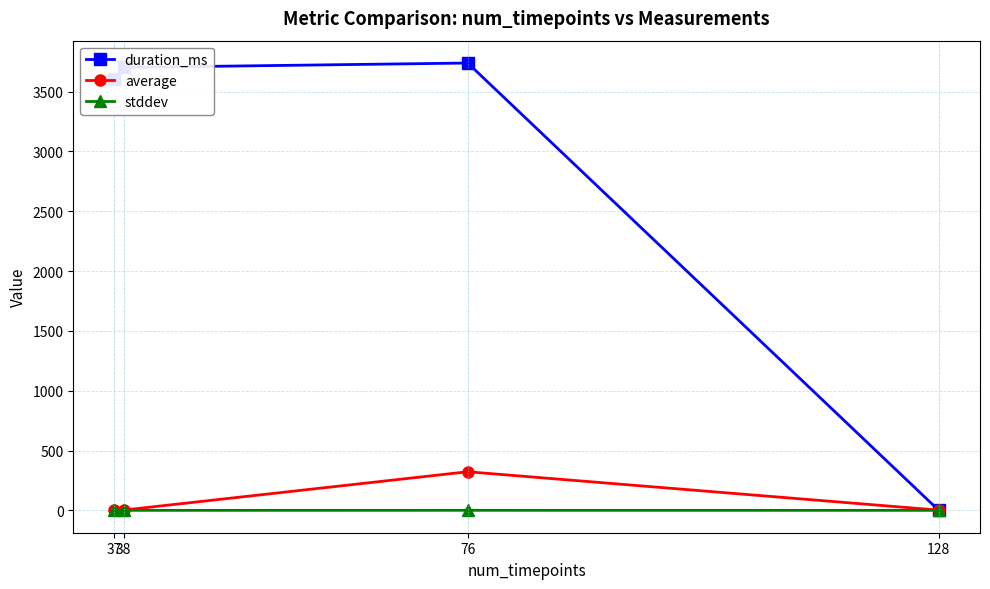

At which category does duration_ms reach its first local peak?

76